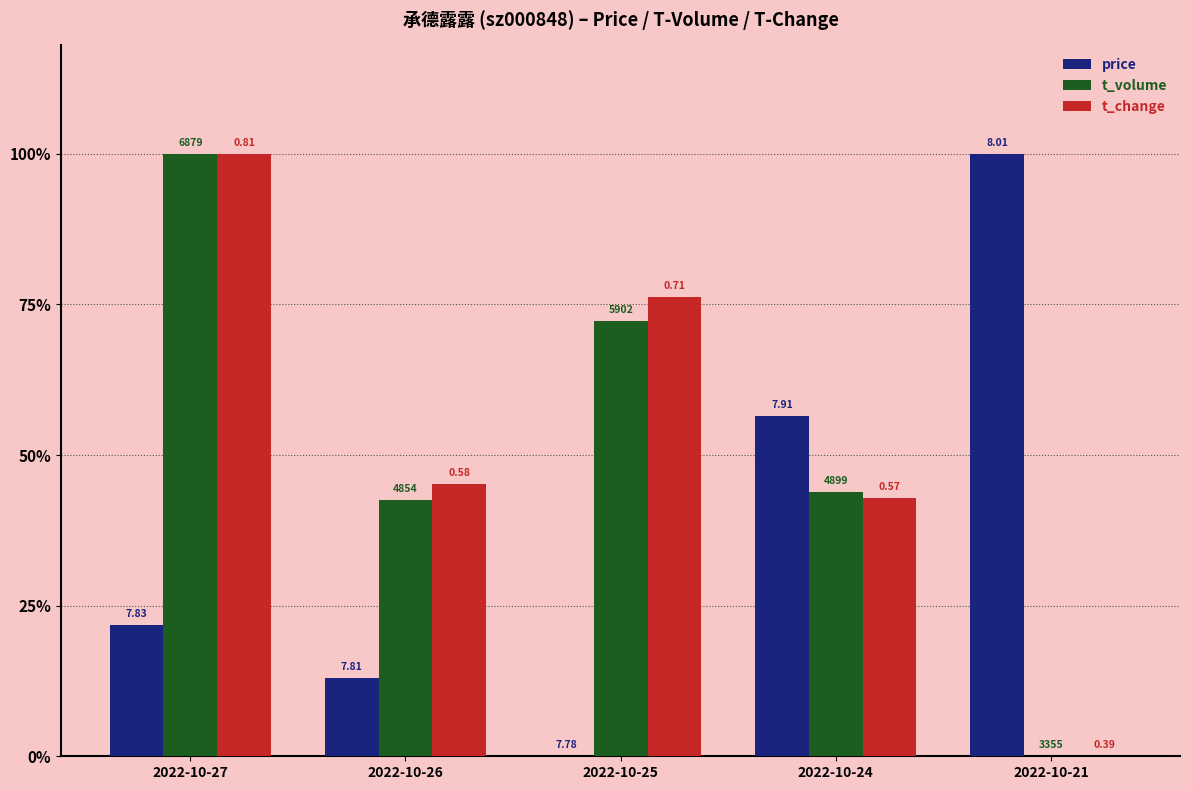

What are all the series names shown in the legend?

price, t_volume, t_change